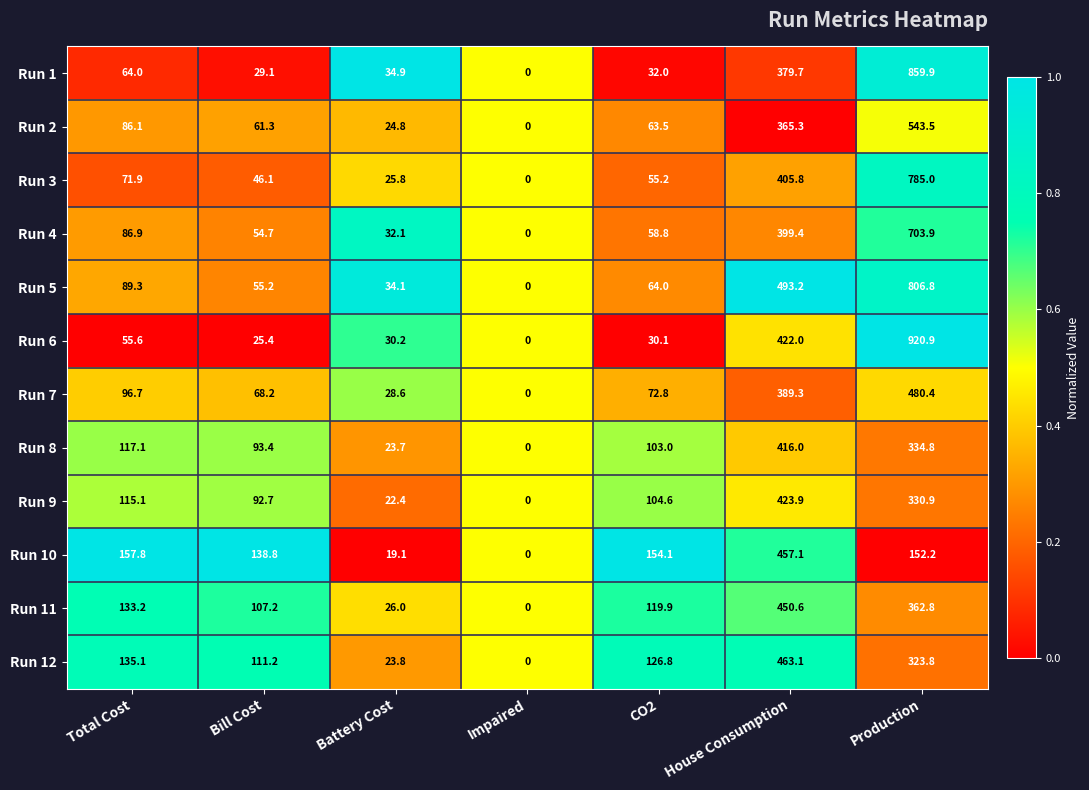

What is the approximate value of Run 11 at House Consumption?

450.6